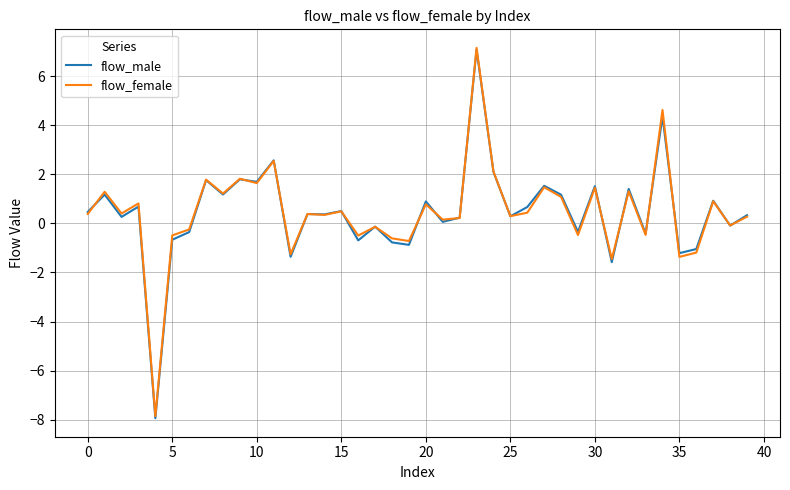

True or false: flow_female and flow_male cross at least once.

True